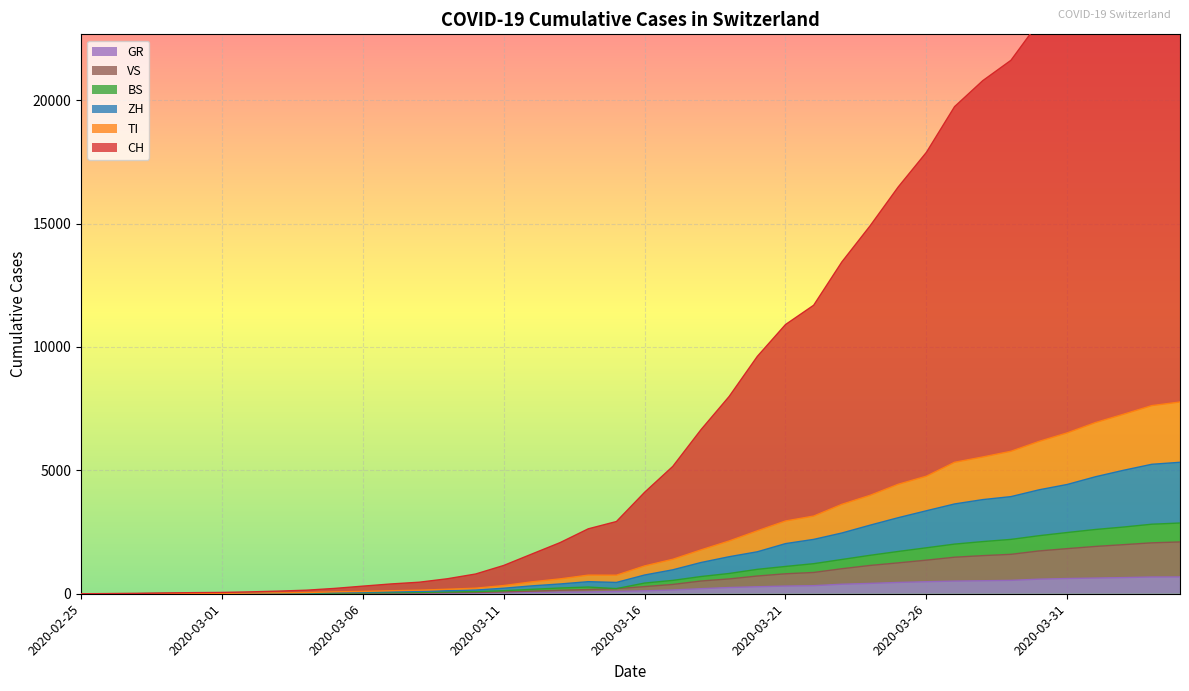

What is the approximate value of ZH at 2020-03-17?

970